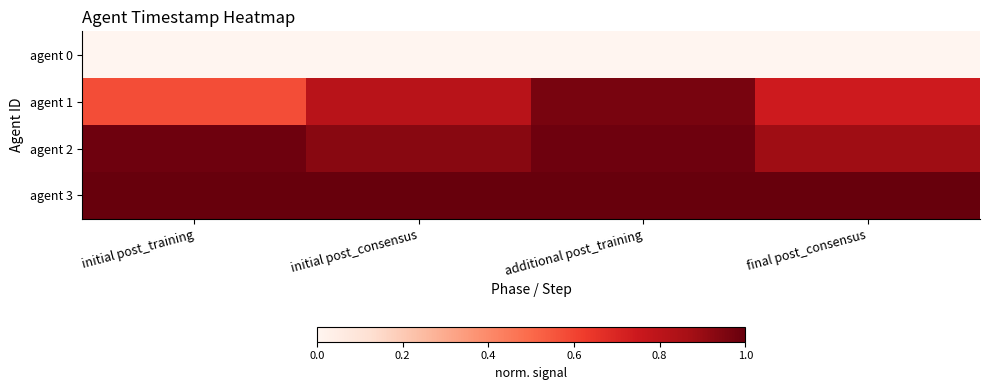

Reading right to left, what are all the values shown in this chart?

agent 0: final post_consensus=0.0	additional post_training=0.0	initial post_consensus=0.0	initial post_training=0.0
agent 1: final post_consensus=0.7	additional post_training=1.0	initial post_consensus=0.8	initial post_training=0.6
agent 2: final post_consensus=0.9	additional post_training=1.0	initial post_consensus=0.9	initial post_training=1.0
agent 3: final post_consensus=1.0	additional post_training=1.0	initial post_consensus=1.0	initial post_training=1.0